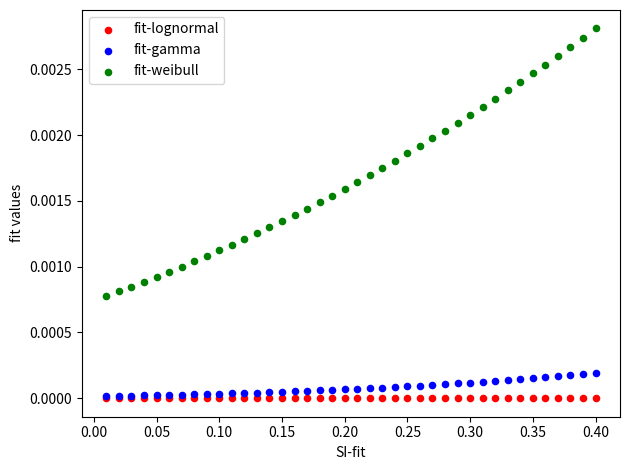

What are all the series names shown in the legend?

fit-lognormal, fit-gamma, fit-weibull